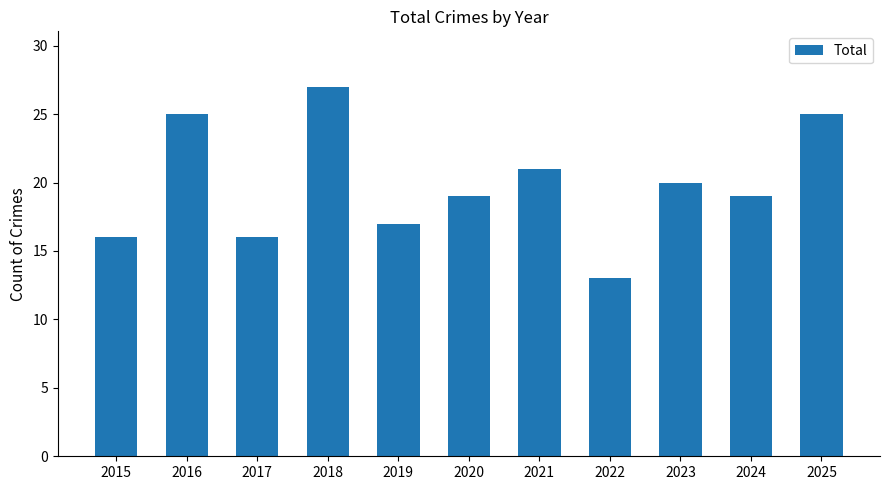

What is the change in value from 2018 to 2024?

-8